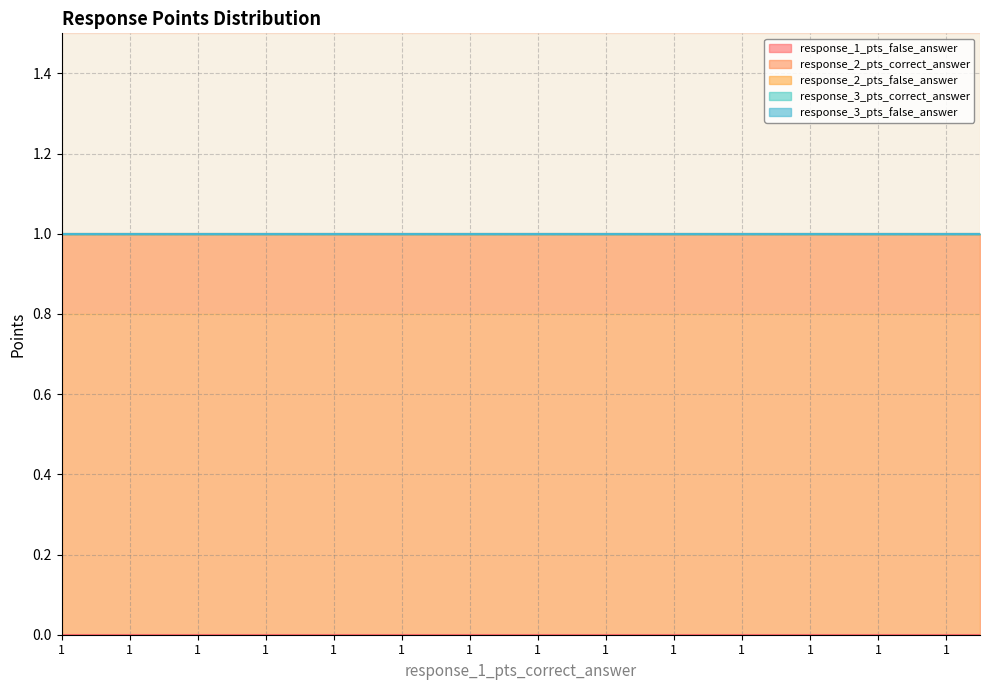

Which category has the highest value across all series?

1